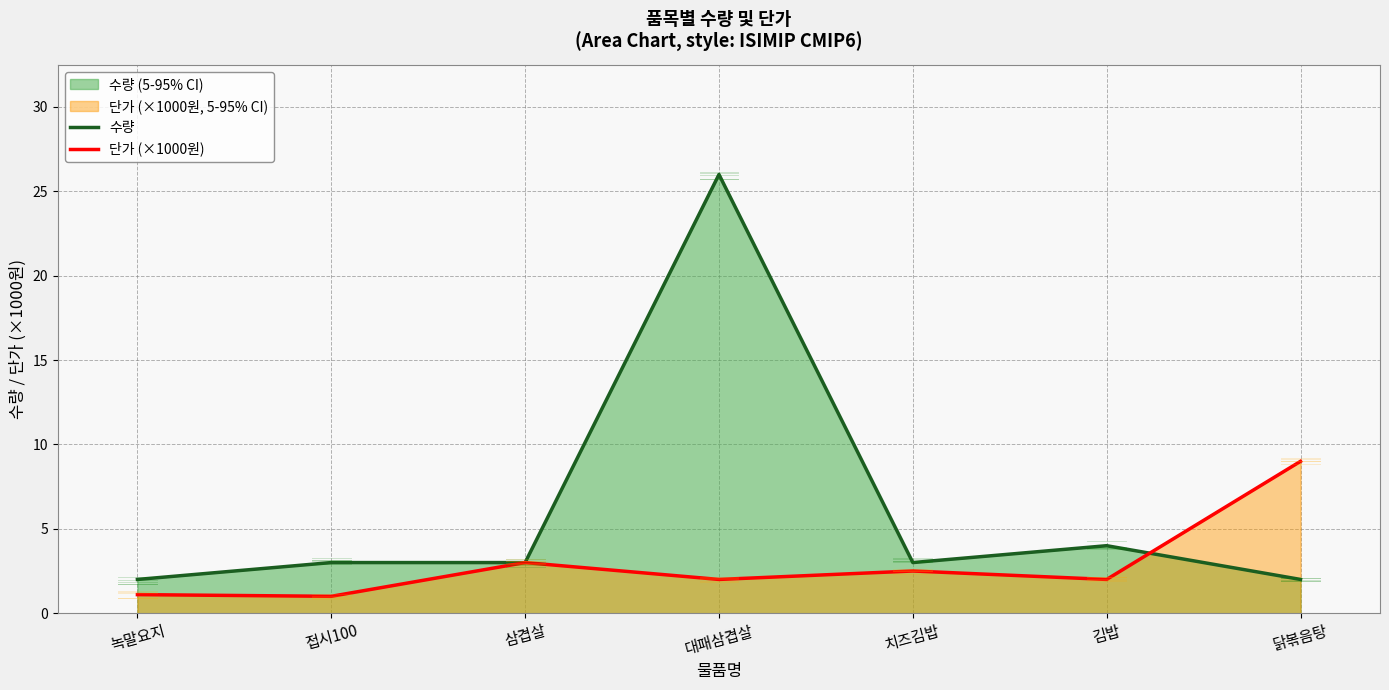

How many interior local valleys does the 단가 (×1000원) series have?

3